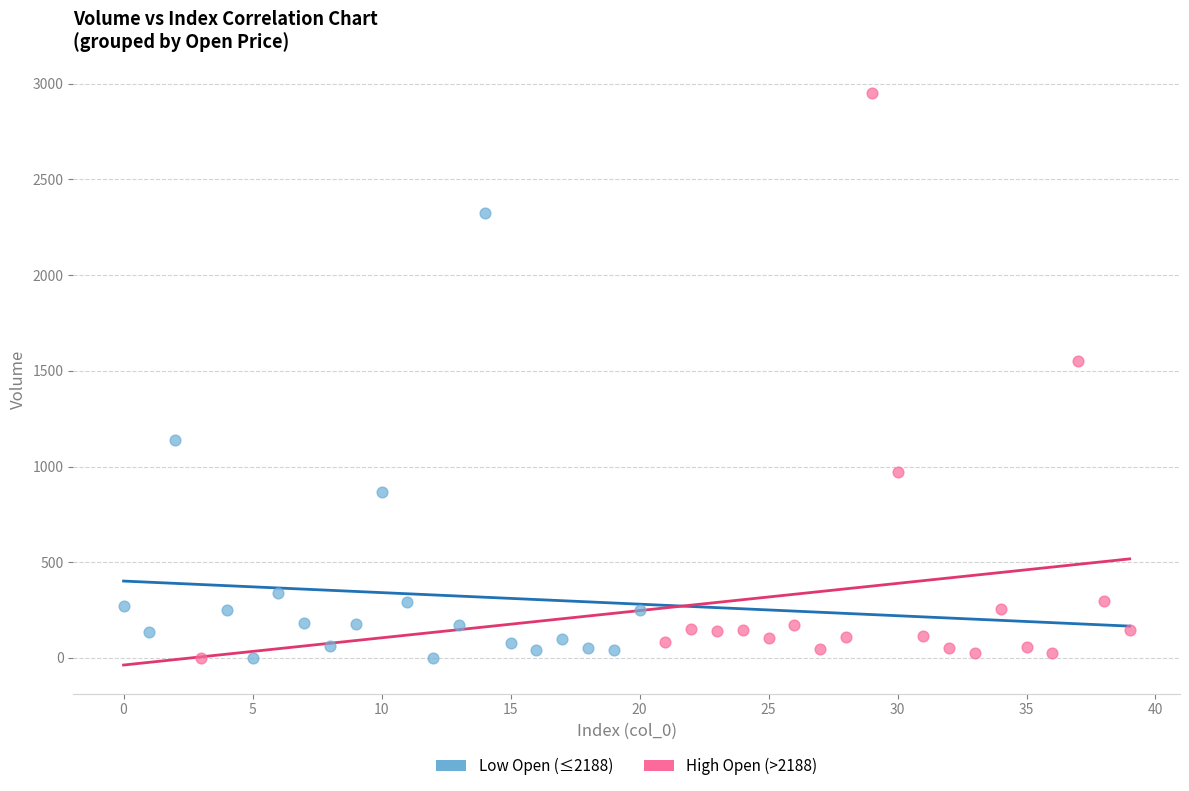

Which series has the widest spread of Y values?

High Open (>2188)